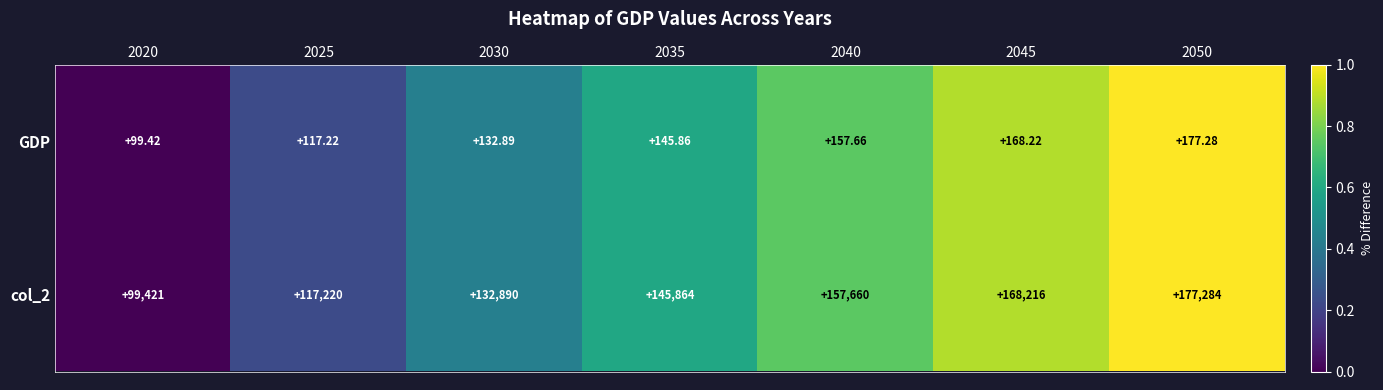

Is the value of col_2 at 2030 greater than the value of GDP at 2050?

Yes